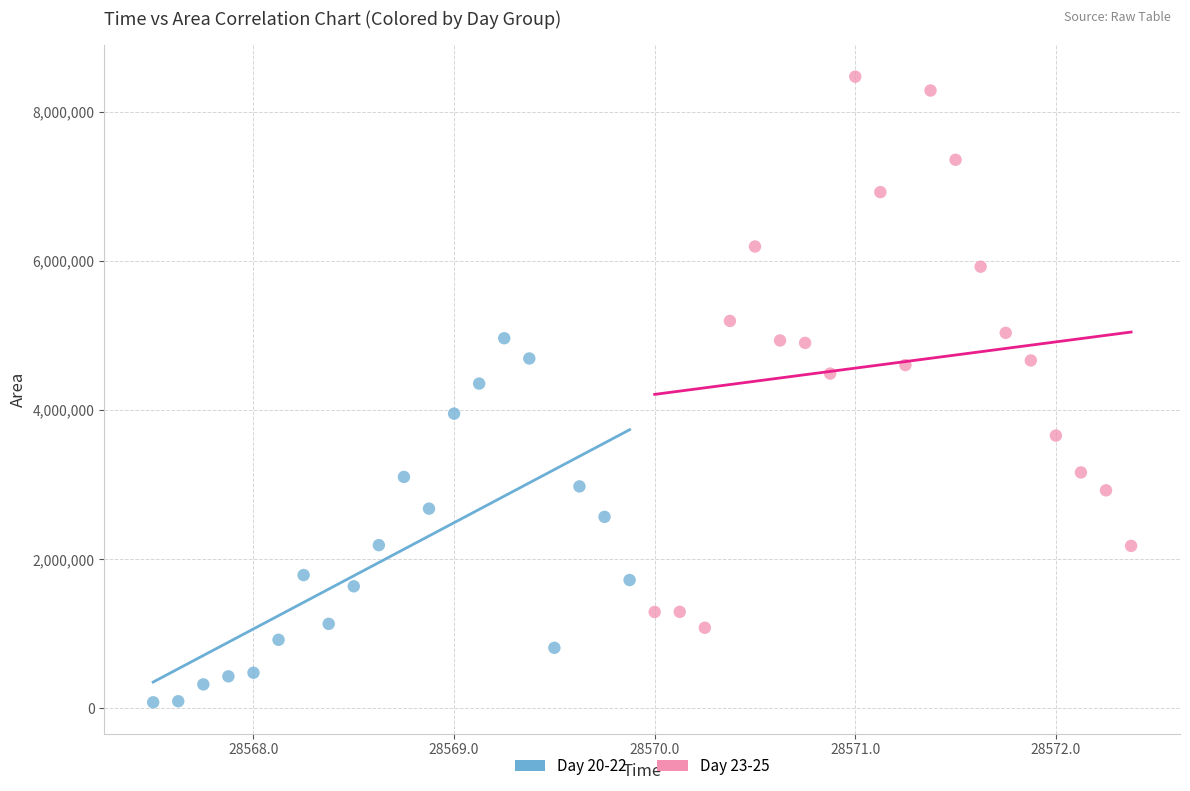

Which series reaches the maximum Y coordinate?

Day 23-25